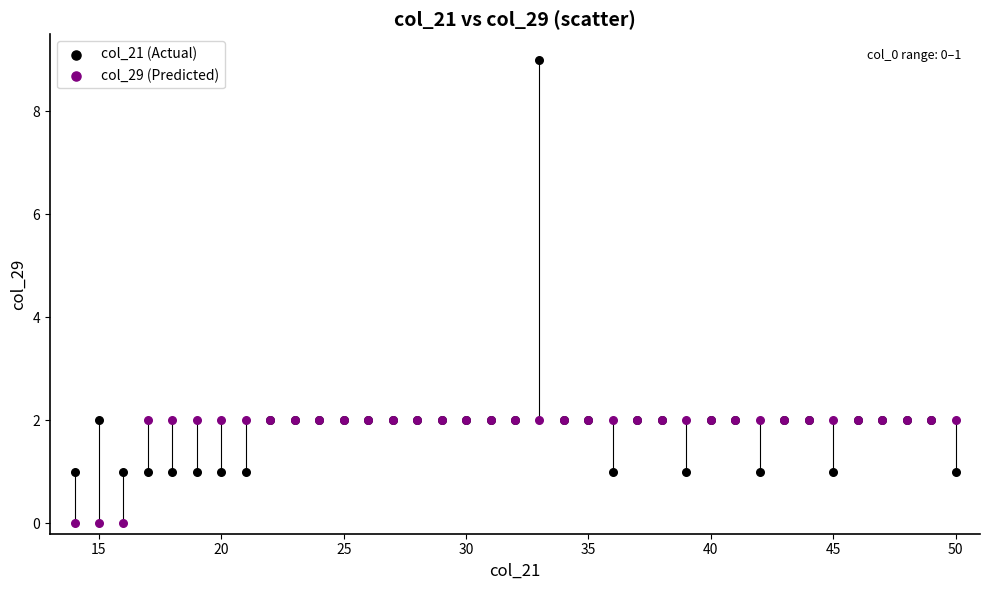

Which series contains the lowest Y value?

col_29 (Predicted)